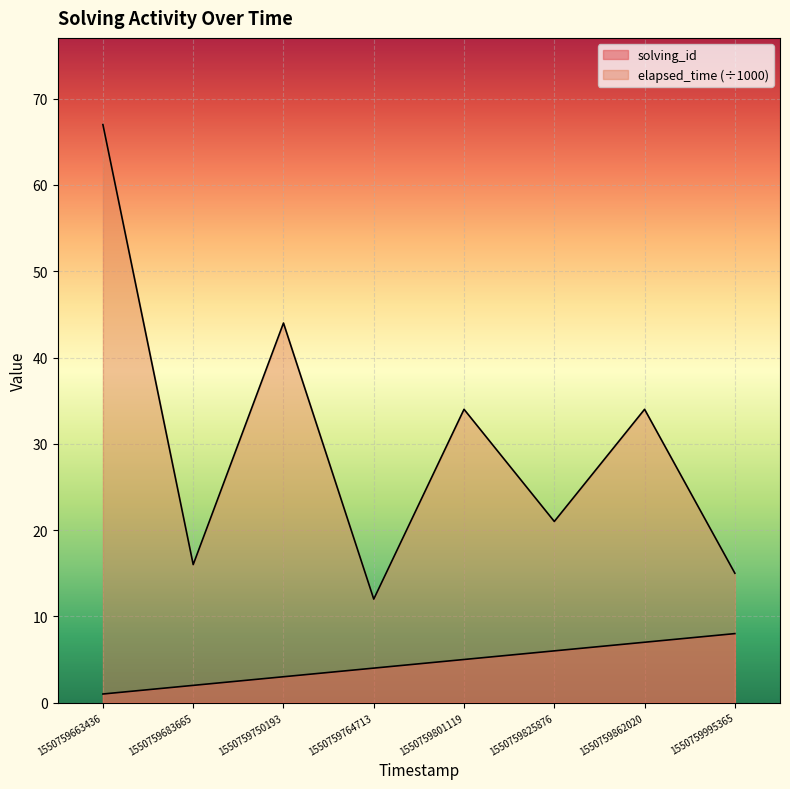

Reading left to right, what are all the values shown in this chart?

solving_id: 1550759663436=1	1550759683665=2	1550759750193=3	1550759764713=4	1550759801119=5	1550759825876=6	1550759862020=7	1550759995365=8
elapsed_time: 1550759663436=67	1550759683665=16	1550759750193=44	1550759764713=12	1550759801119=34	1550759825876=21	1550759862020=34	1550759995365=15